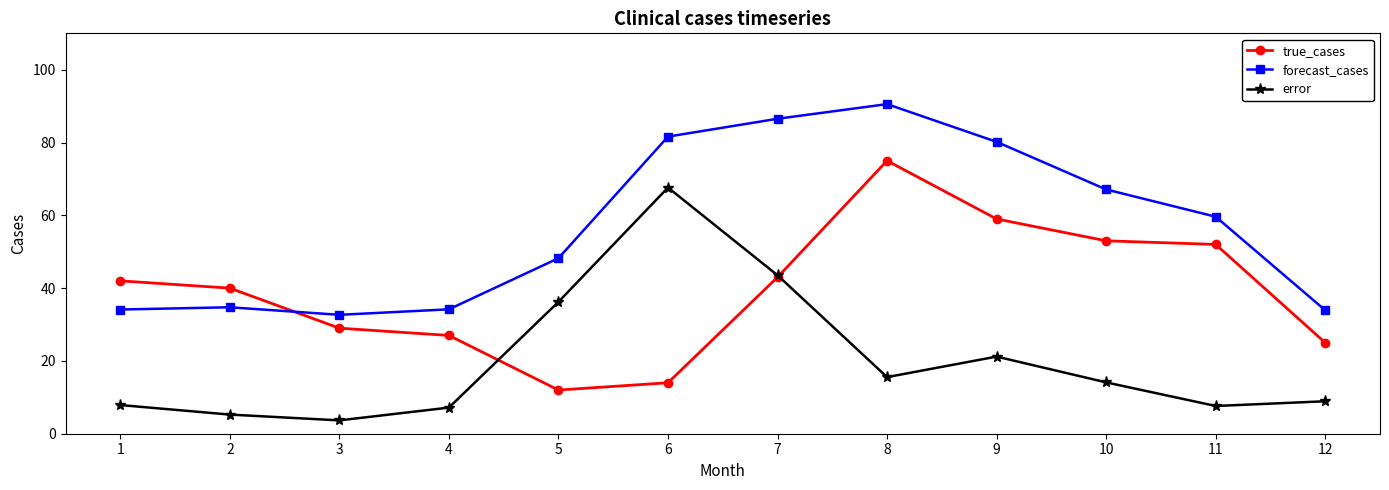

After their last crossing, which series has the higher values: forecast_cases or true_cases?

forecast_cases